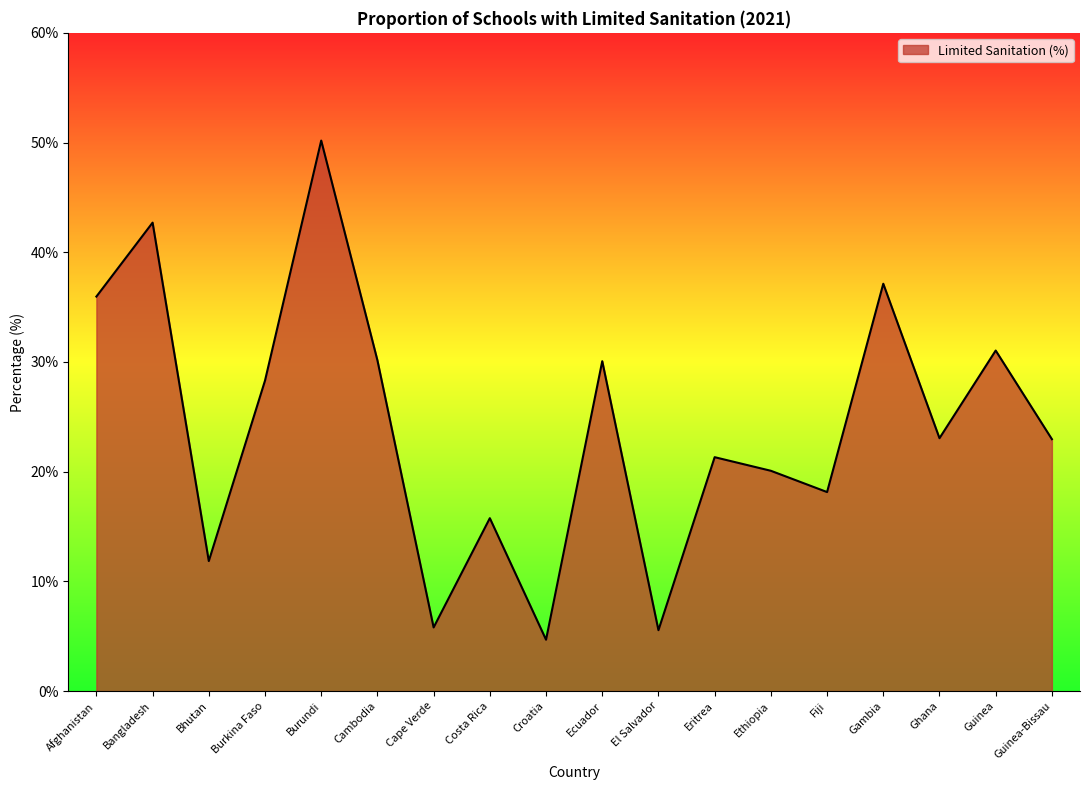

Where is the first local maximum?

Bangladesh